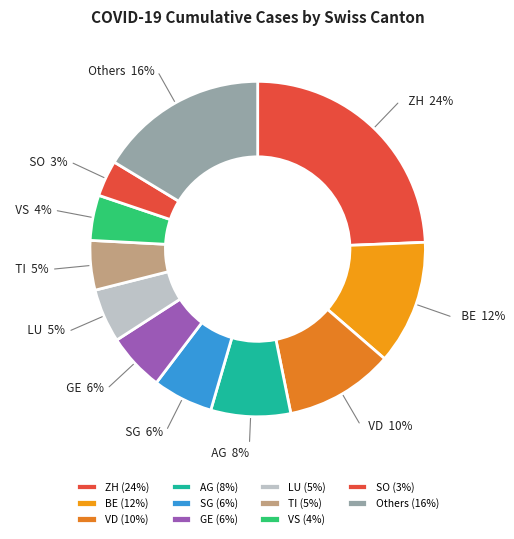

True or false: SG accounts for 1% of the total.

False